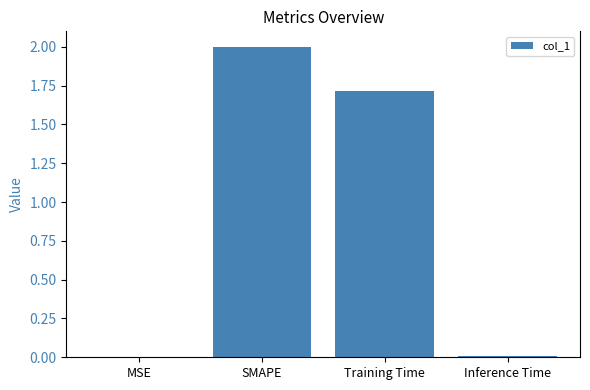

How many categories are shown in the chart?

4